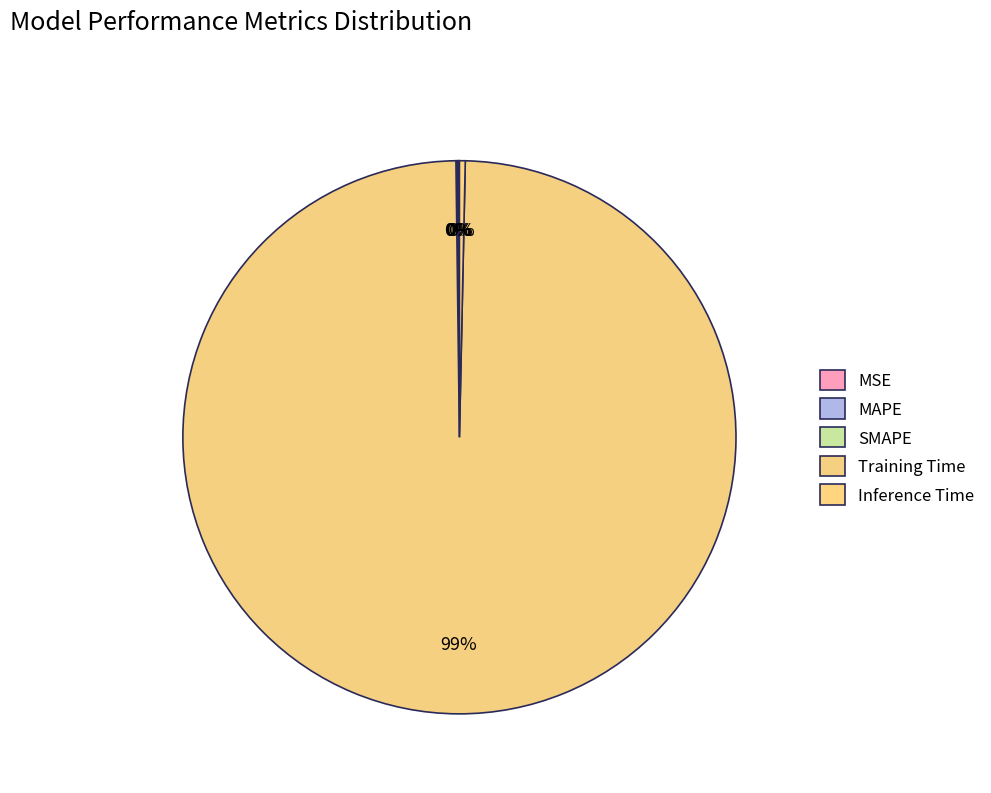

Combined, what portion of the pie is Inference Time and SMAPE?

0.4%